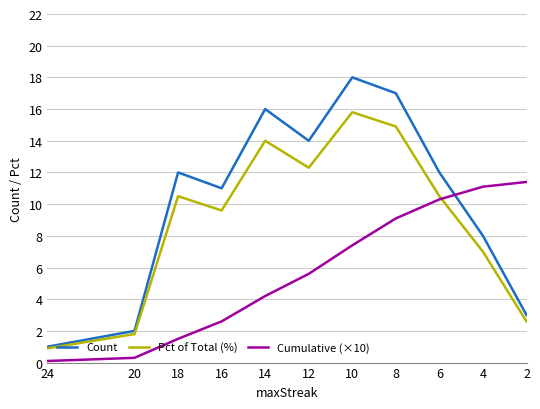

What is the value of the Cumulative (×10) point at the 9th from the left?

10.3